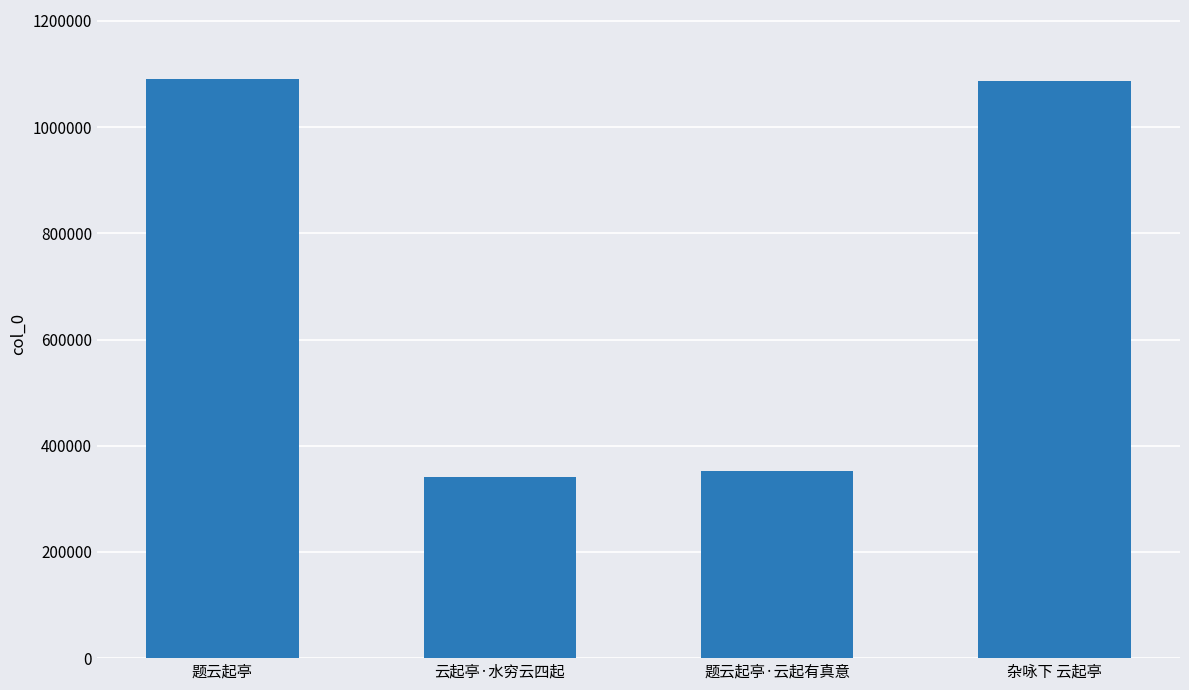

The value at 杂咏下 云起亭 is 341865. True or false?

False